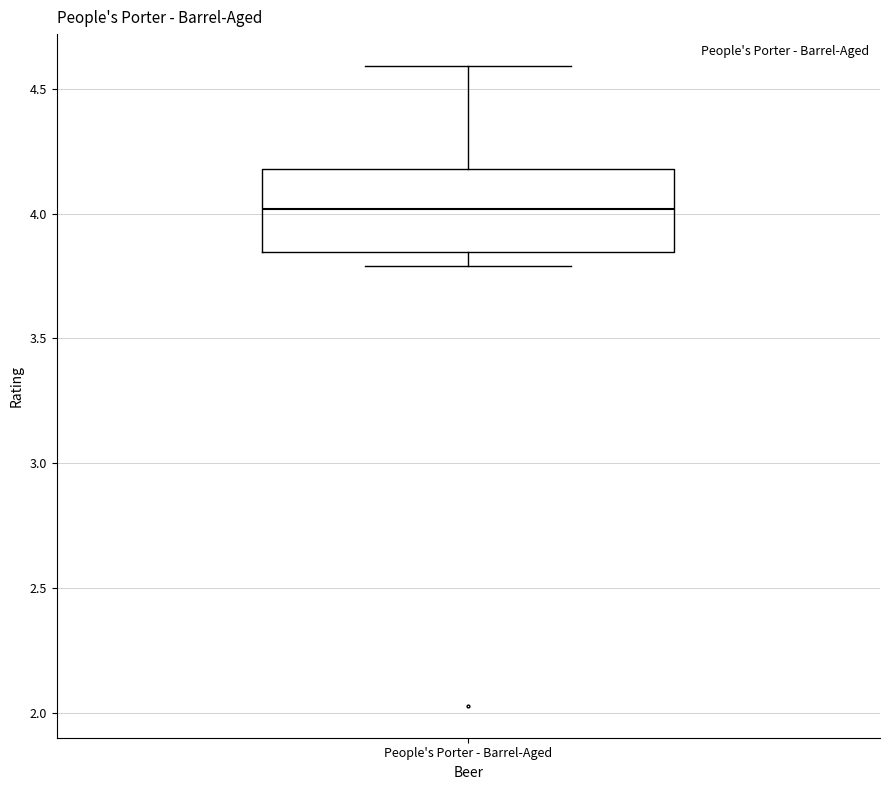

Transcribe this box plot: give where the median line is, the range the box spans, and where the two whiskers end, as read against the y-axis. The values are not printed on the chart, so give them approximately, as read against the axis.

median 4.00, box 3.85 to 4.20, whiskers 3.80 to 4.60